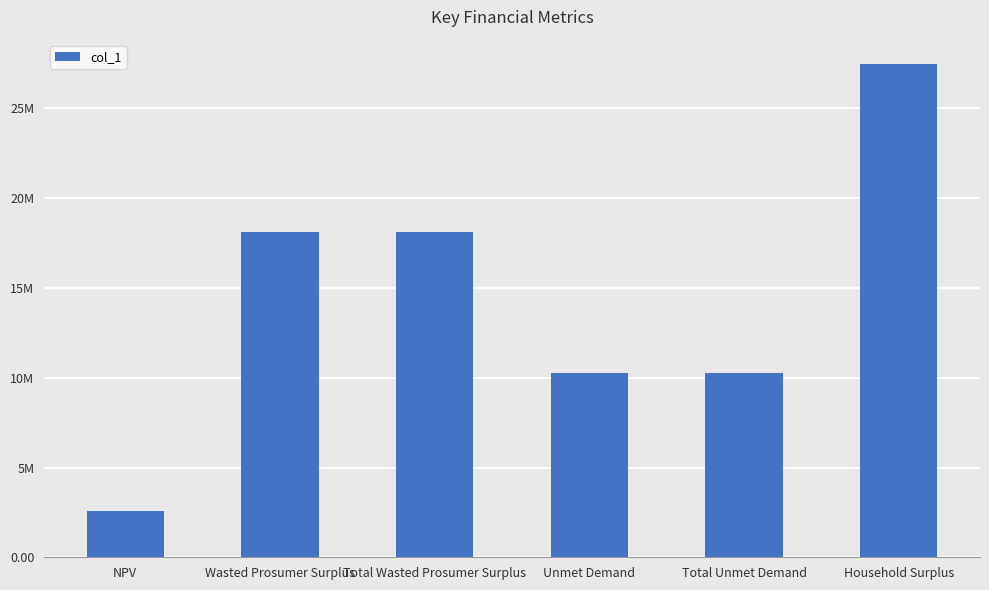

What is the value of the 5th bar from the left?

10285071.6